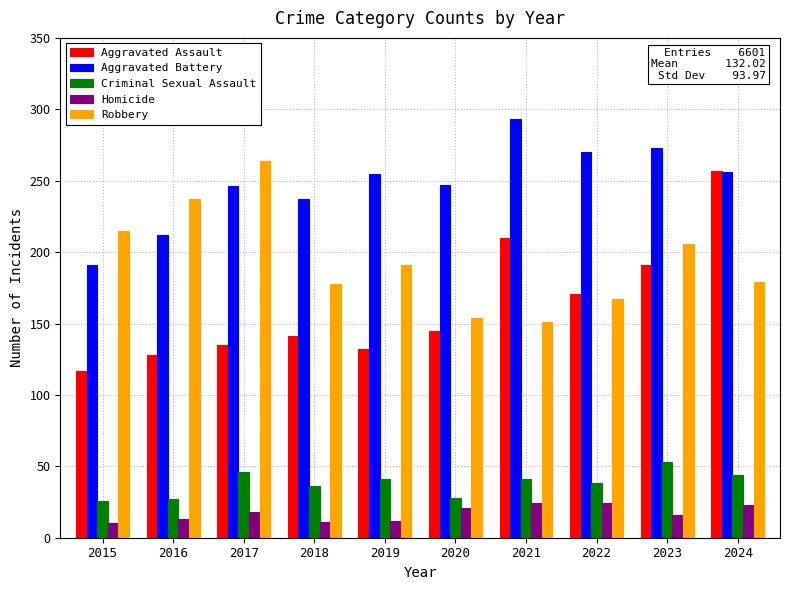

What is the value of the Robbery bar at the 6th from the left?

154